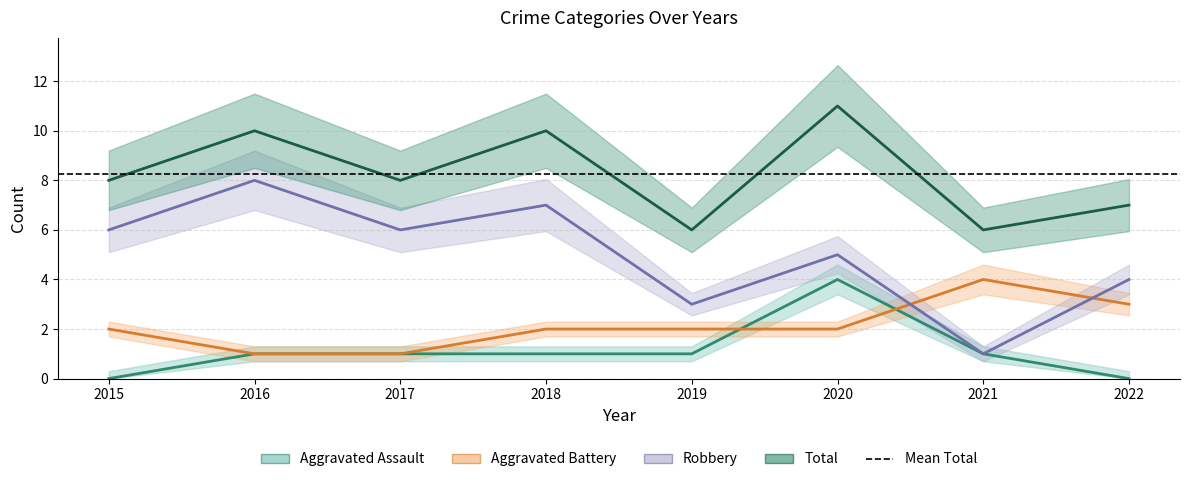

At which label does Robbery reach its minimum?

2021